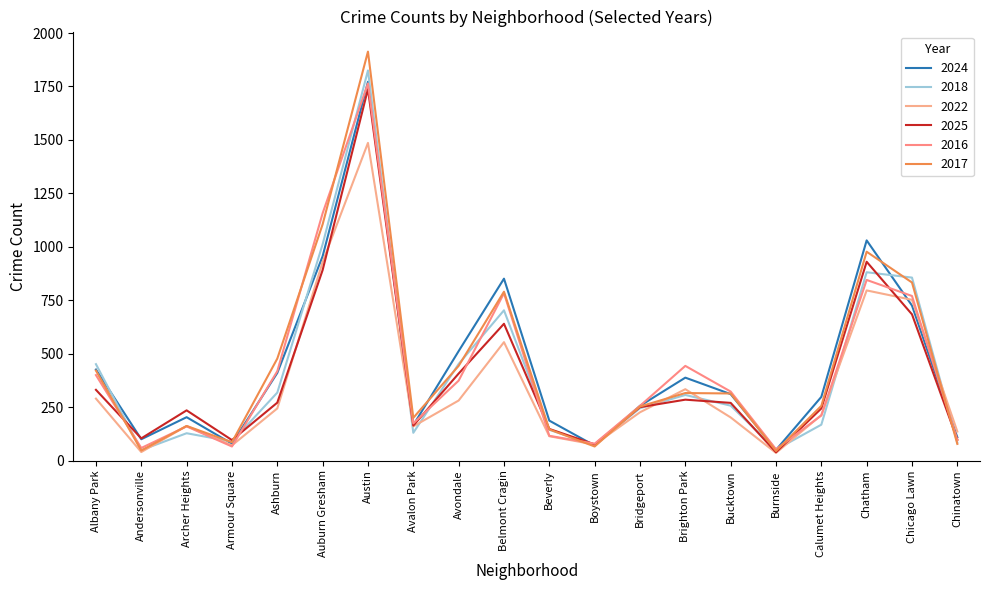

Which series has the largest total across all categories?

2017